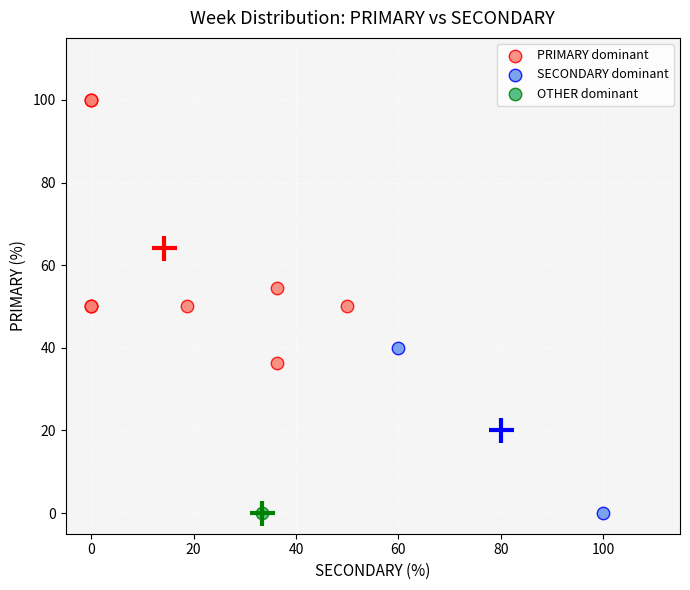

What are all the series names shown in the legend?

PRIMARY dominant, SECONDARY dominant, OTHER dominant